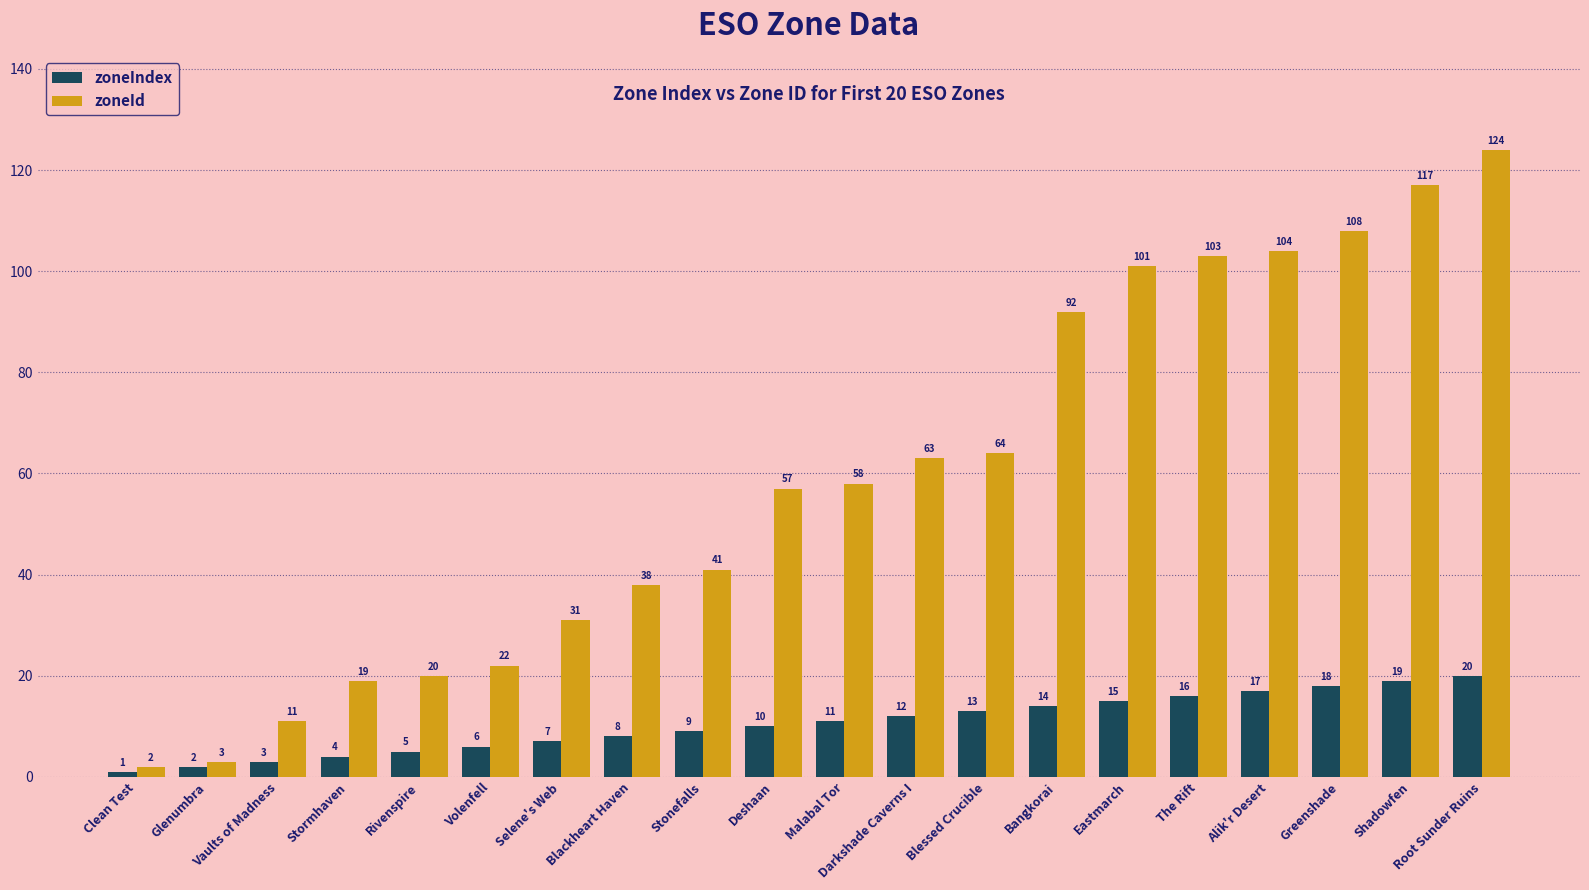

Which series has the widest spread of values?

zoneId